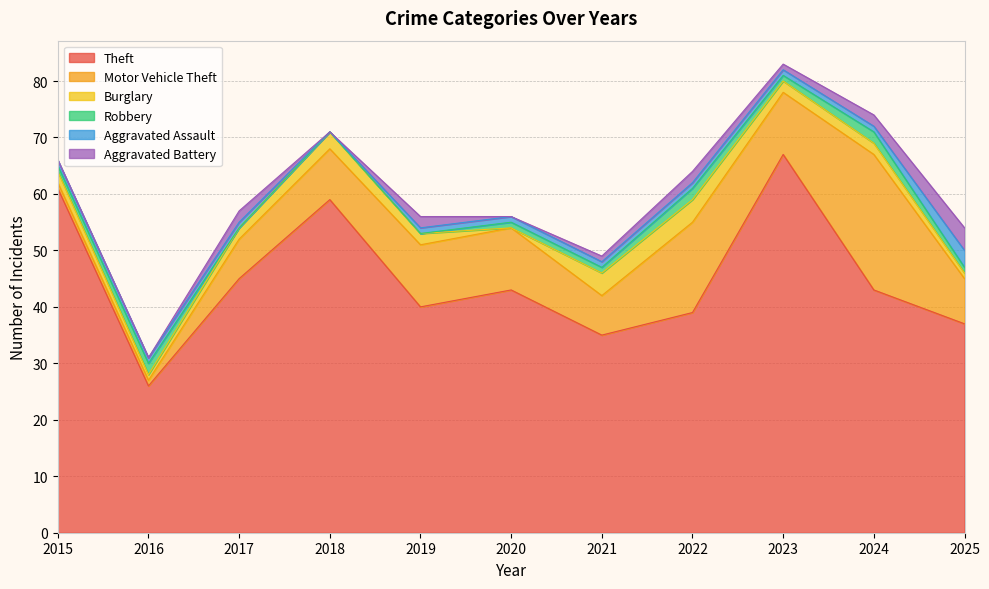

Reading right to left, what are all the values shown in this chart?

Theft: 2025=37	2024=43	2023=67	2022=39	2021=35	2020=43	2019=40	2018=59	2017=45	2016=26	2015=61
Motor Vehicle Theft: 2025=8	2024=24	2023=11	2022=16	2021=7	2020=11	2019=11	2018=9	2017=7	2016=1	2015=1
Burglary: 2025=1	2024=2	2023=2	2022=4	2021=4	2020=0	2019=2	2018=3	2017=2	2016=1	2015=2
Robbery: 2025=1	2024=2	2023=1	2022=2	2021=1	2020=1	2019=0	2018=0	2017=0	2016=2	2015=1
Aggravated Assault: 2025=3	2024=1	2023=1	2022=1	2021=1	2020=1	2019=1	2018=0	2017=1	2016=1	2015=1
Aggravated Battery: 2025=4	2024=2	2023=1	2022=2	2021=1	2020=0	2019=2	2018=0	2017=2	2016=0	2015=0